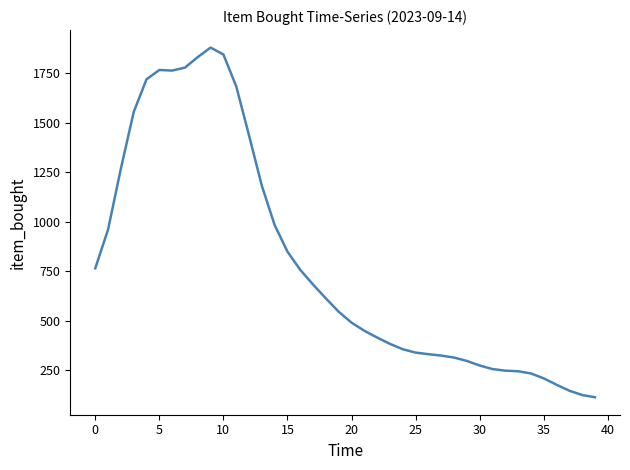

What is the minimum value shown in the chart?

115